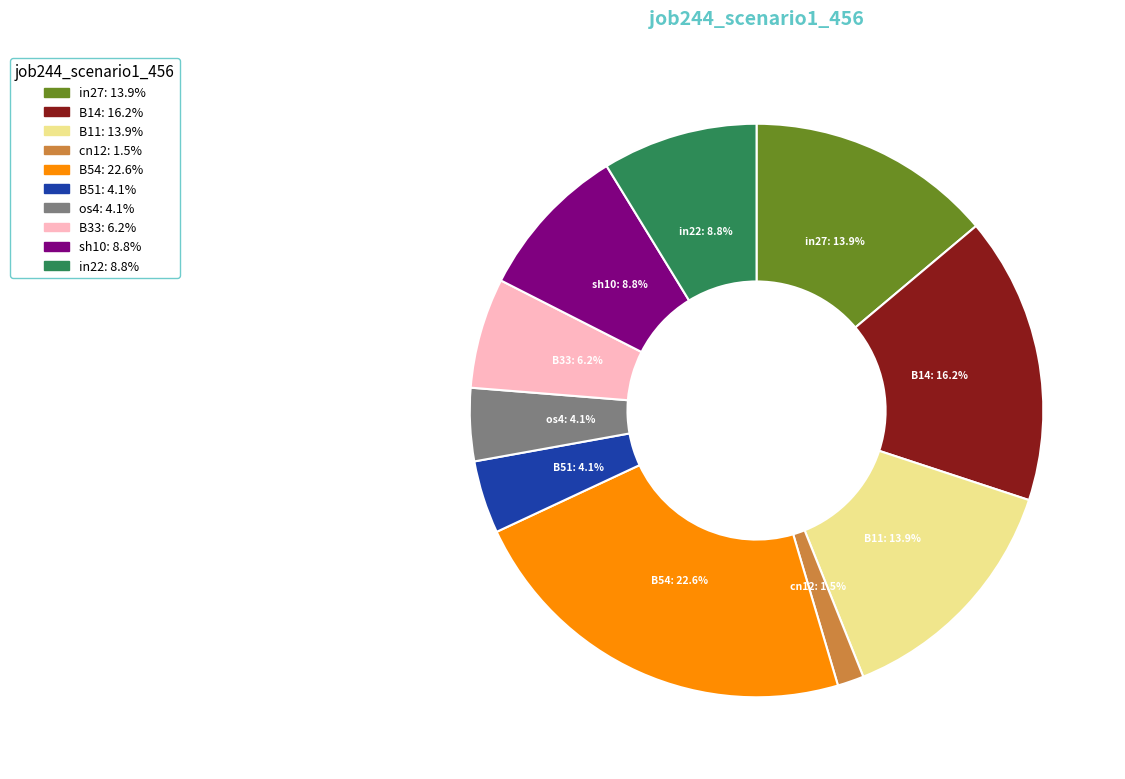

Does any single category account for the majority?

No